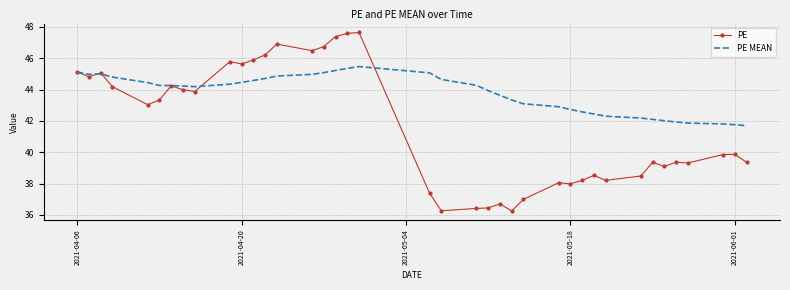

Which series has the largest total across all categories?

PE MEAN